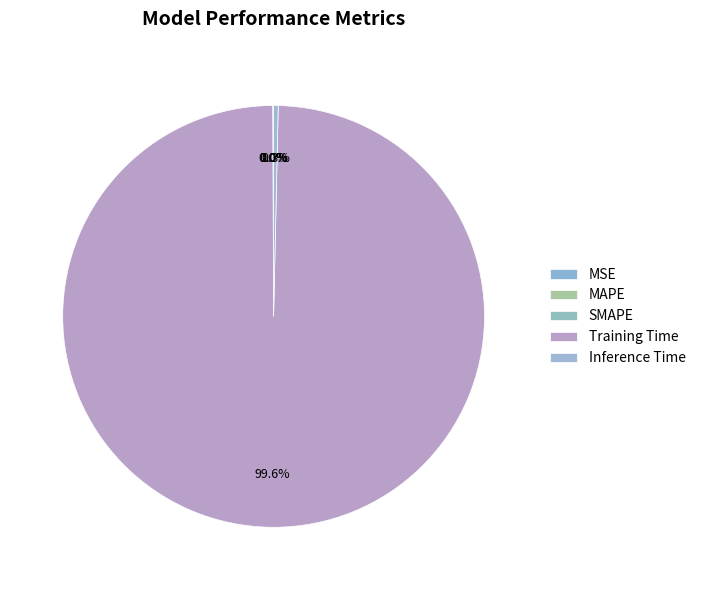

What is the largest slice in the pie chart?

Training Time